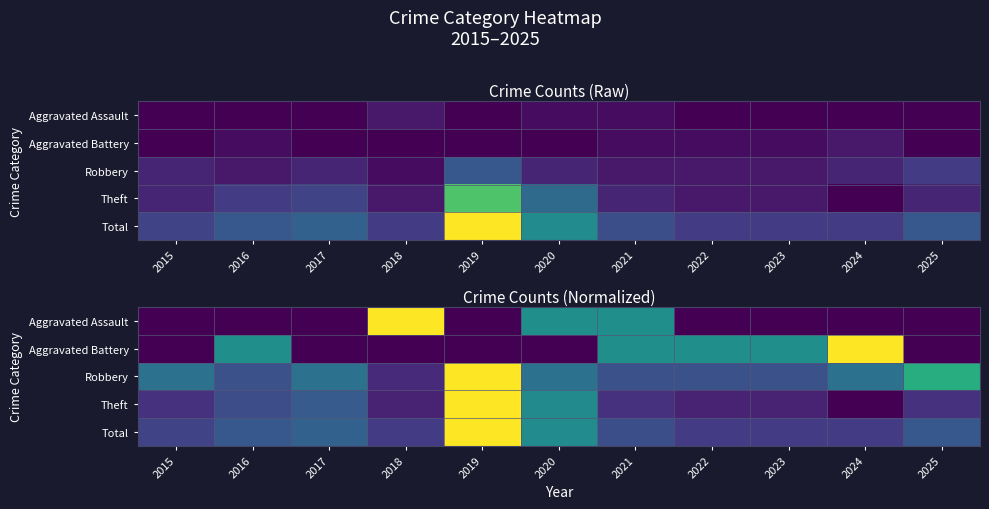

Count the number of data series in this chart.

5